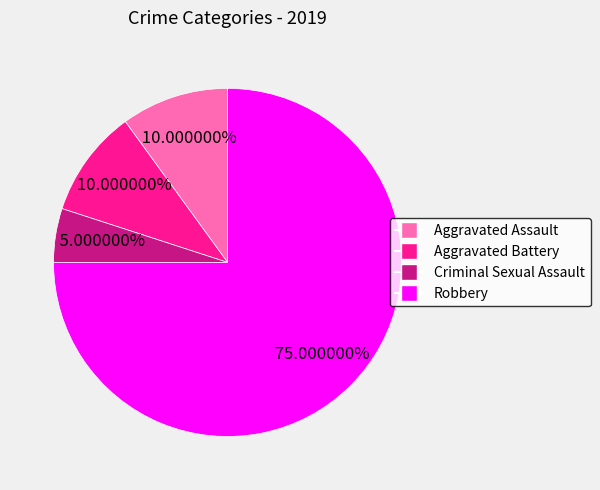

To the nearest percent, what percentage of the pie is Aggravated Assault?

10%